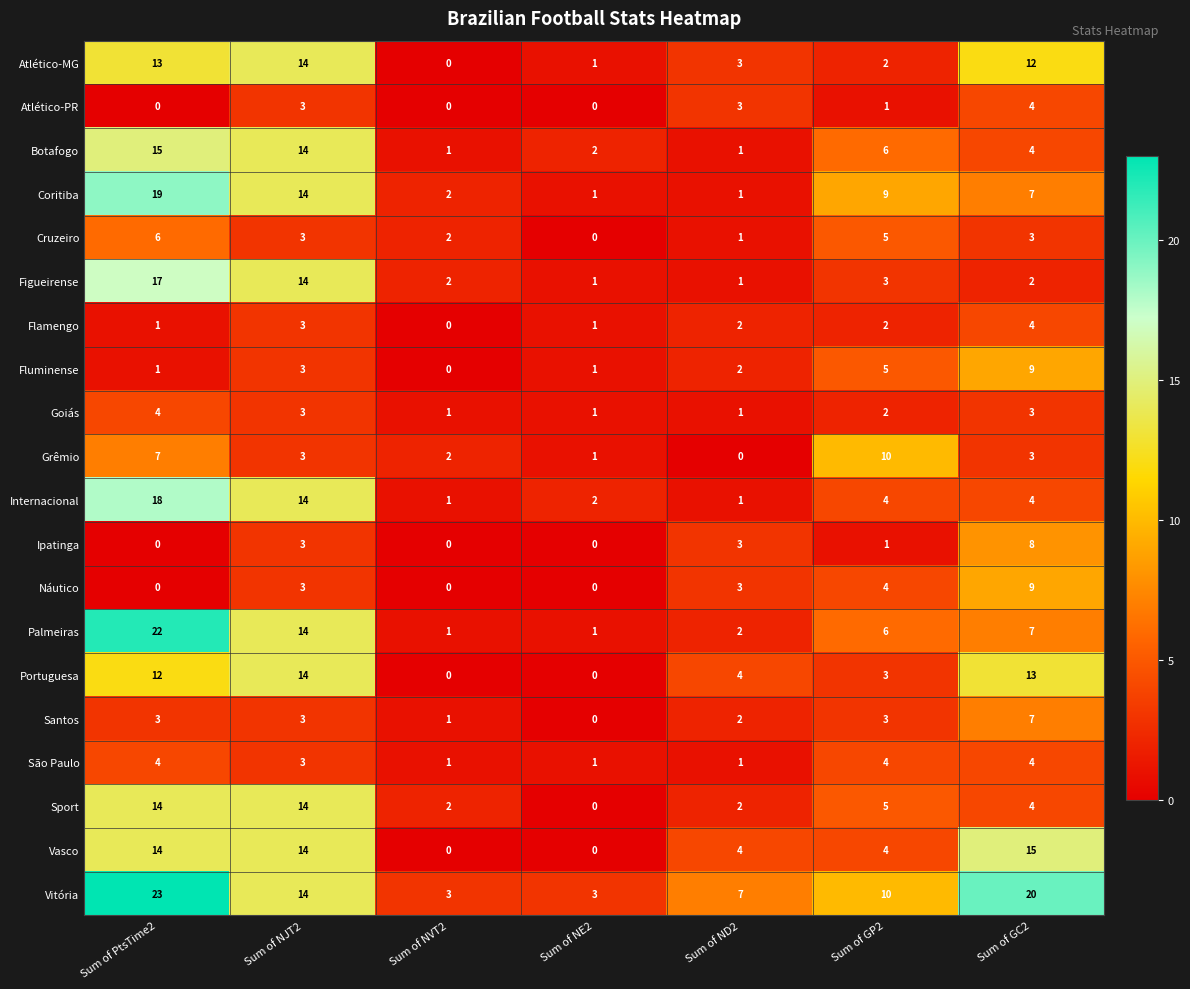

What is the average value of the Vitória series?

11